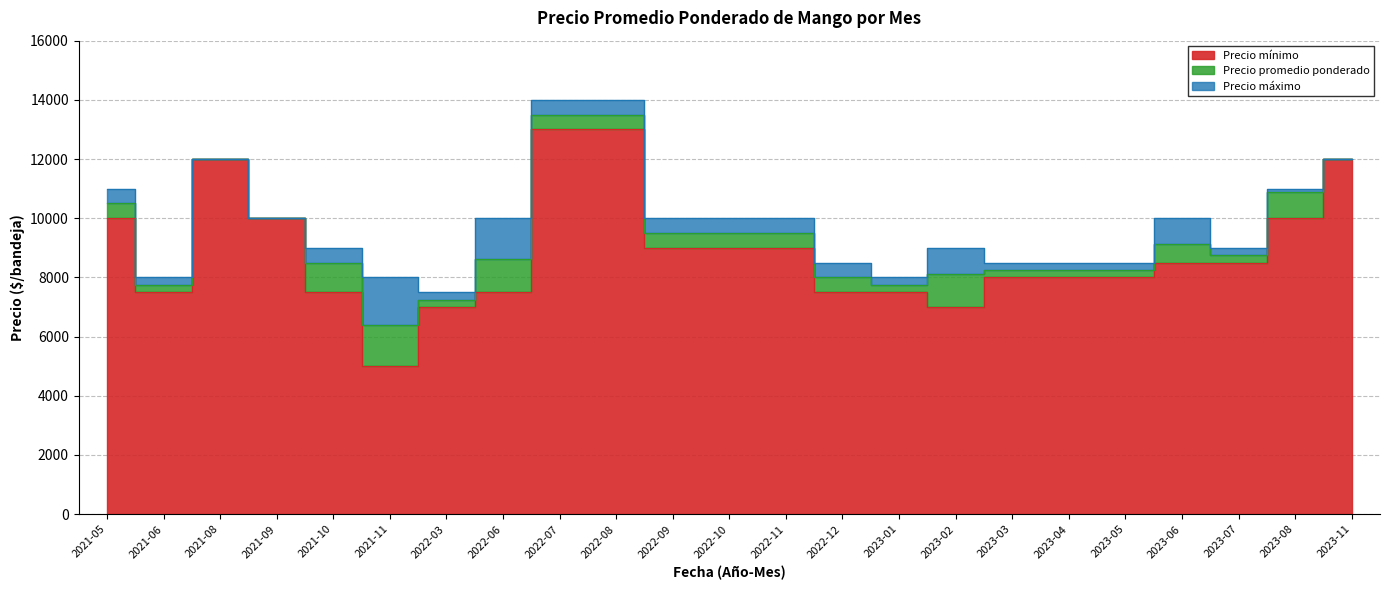

Reading left to right, what are all the values shown in this chart?

Precio mínimo: 2021-05=10000	2021-06=7500	2021-08=12000	2021-09=10000	2021-10=7500	2021-11=5000	2022-03=7000	2022-06=7500	2022-07=13000	2022-08=13000	2022-09=9000	2022-10=9000	2022-11=9000	2022-12=7500	2023-01=7500	2023-02=7000	2023-03=8000	2023-04=8000	2023-05=8000	2023-06=8500	2023-07=8500	2023-08=10000	2023-11=12000
Precio promedio ponderado: 2021-05=10500	2021-06=7750	2021-08=12000	2021-09=10000	2021-10=8500	2021-11=6375	2022-03=7250	2022-06=8625	2022-07=13500	2022-08=13500	2022-09=9500	2022-10=9500	2022-11=9500	2022-12=8000	2023-01=7750	2023-02=8125	2023-03=8250	2023-04=8250	2023-05=8250	2023-06=9125	2023-07=8750	2023-08=10875	2023-11=12000
Precio máximo: 2021-05=11000	2021-06=8000	2021-08=12000	2021-09=10000	2021-10=9000	2021-11=8000	2022-03=7500	2022-06=10000	2022-07=14000	2022-08=14000	2022-09=10000	2022-10=10000	2022-11=10000	2022-12=8500	2023-01=8000	2023-02=9000	2023-03=8500	2023-04=8500	2023-05=8500	2023-06=10000	2023-07=9000	2023-08=11000	2023-11=12000